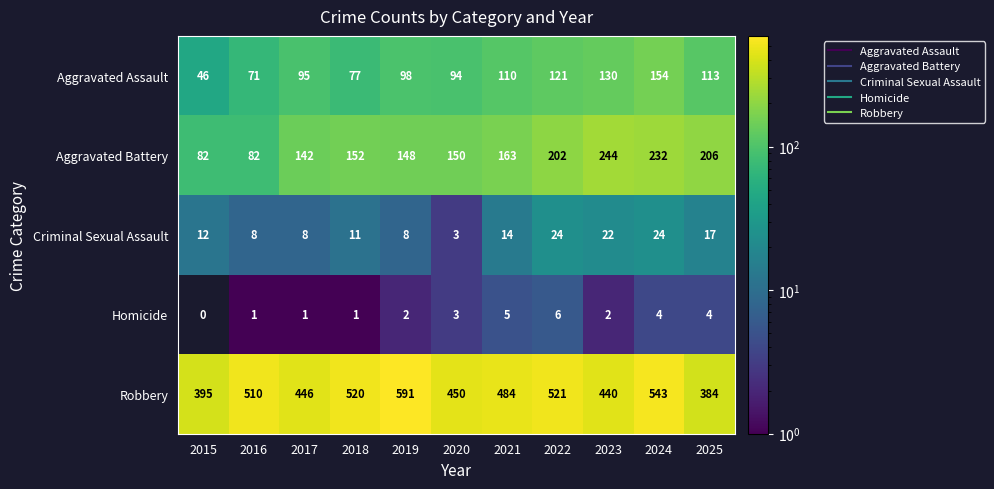

At which label is Homicide closest to 3?

2020